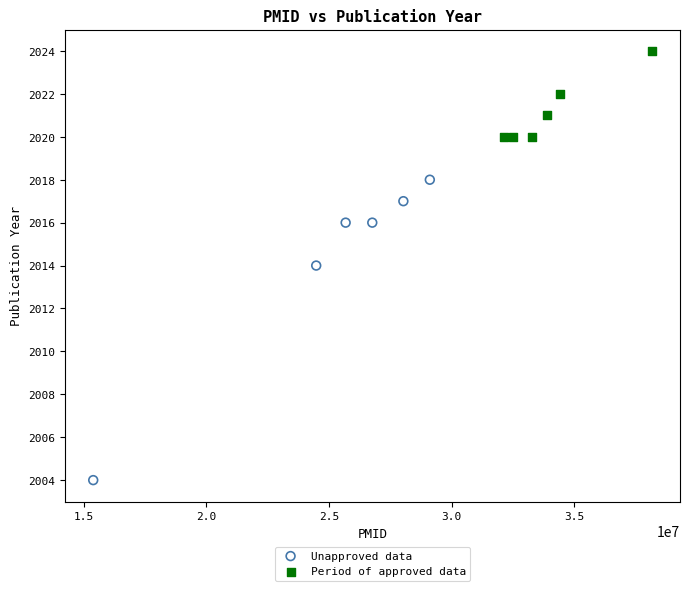

Which series has the largest Y range (max minus min)?

Unapproved data